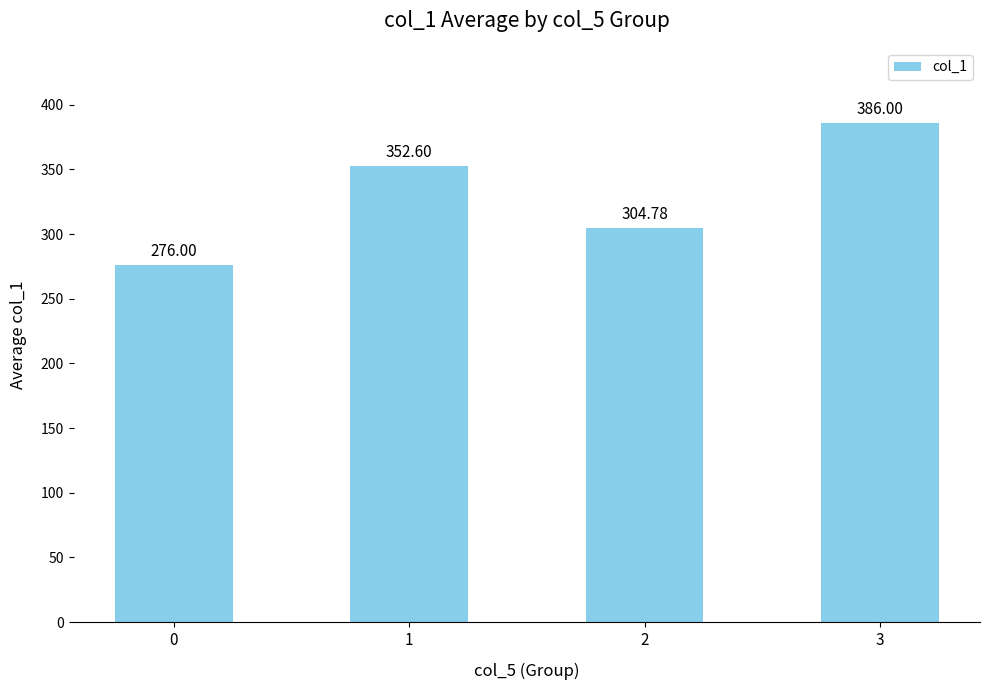

The chart shows a value of 304.8 at 2. True or false?

True